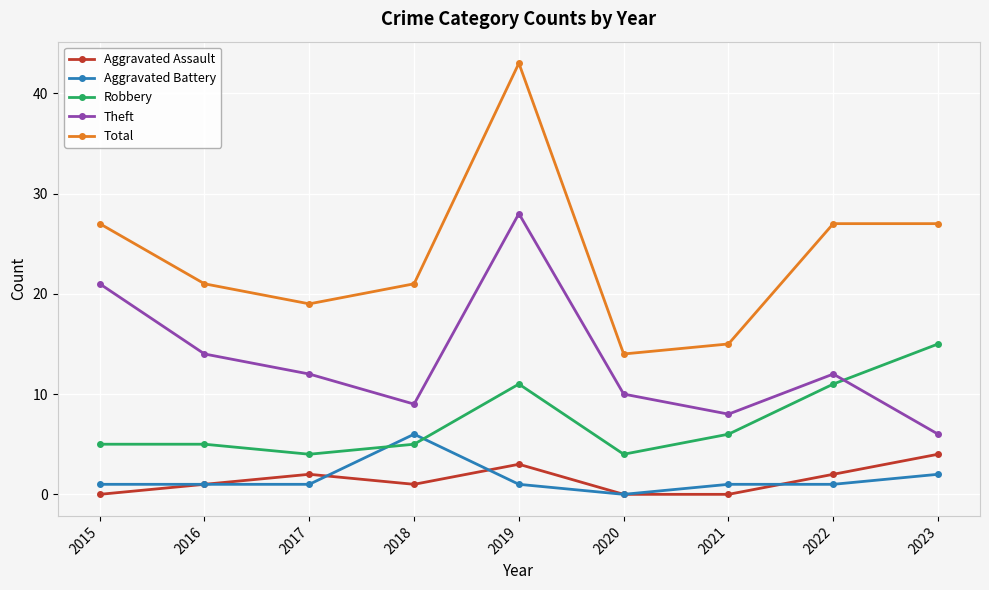

True or false: Total and Robbery intersect in this chart.

False